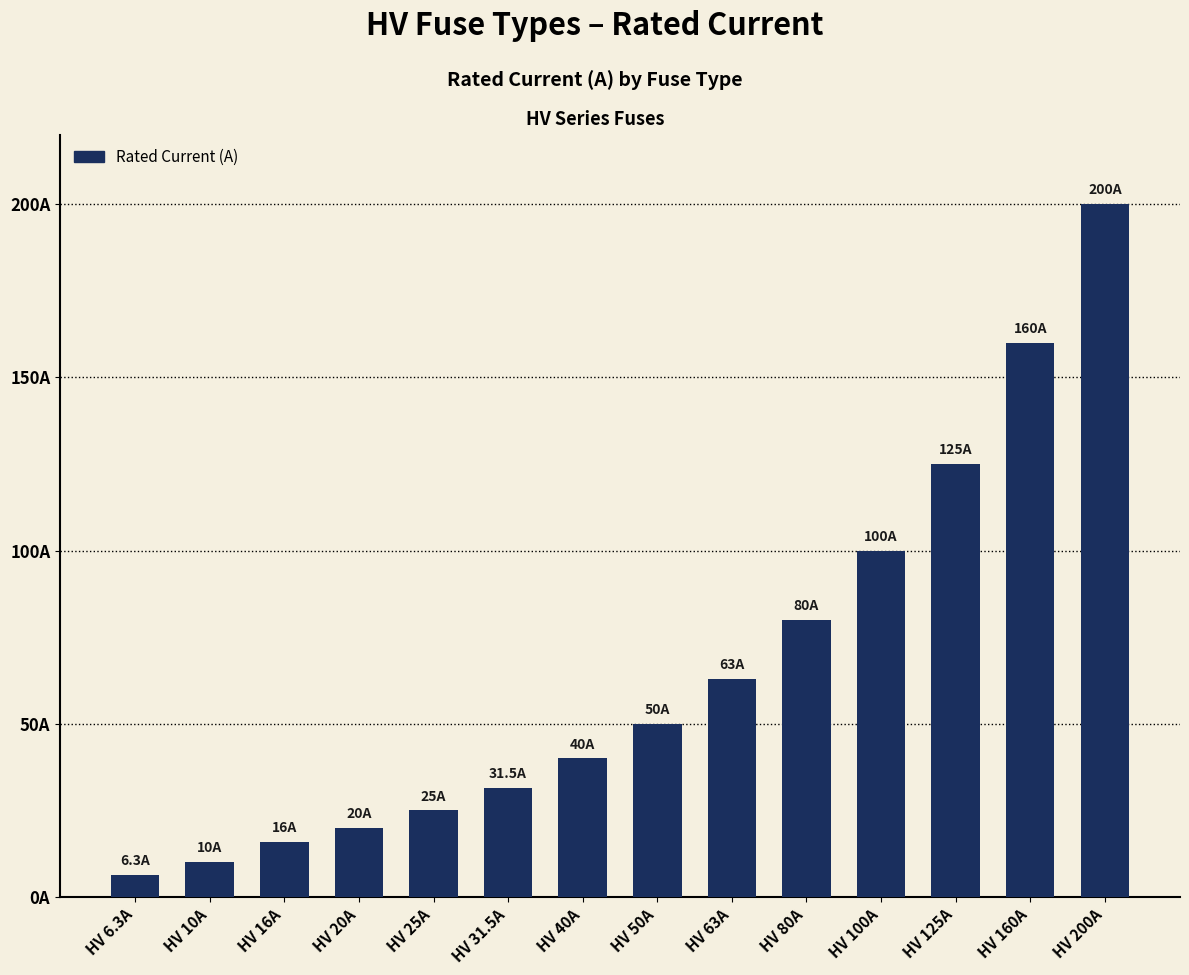

What is the approximate value at HV 63A?

63.0